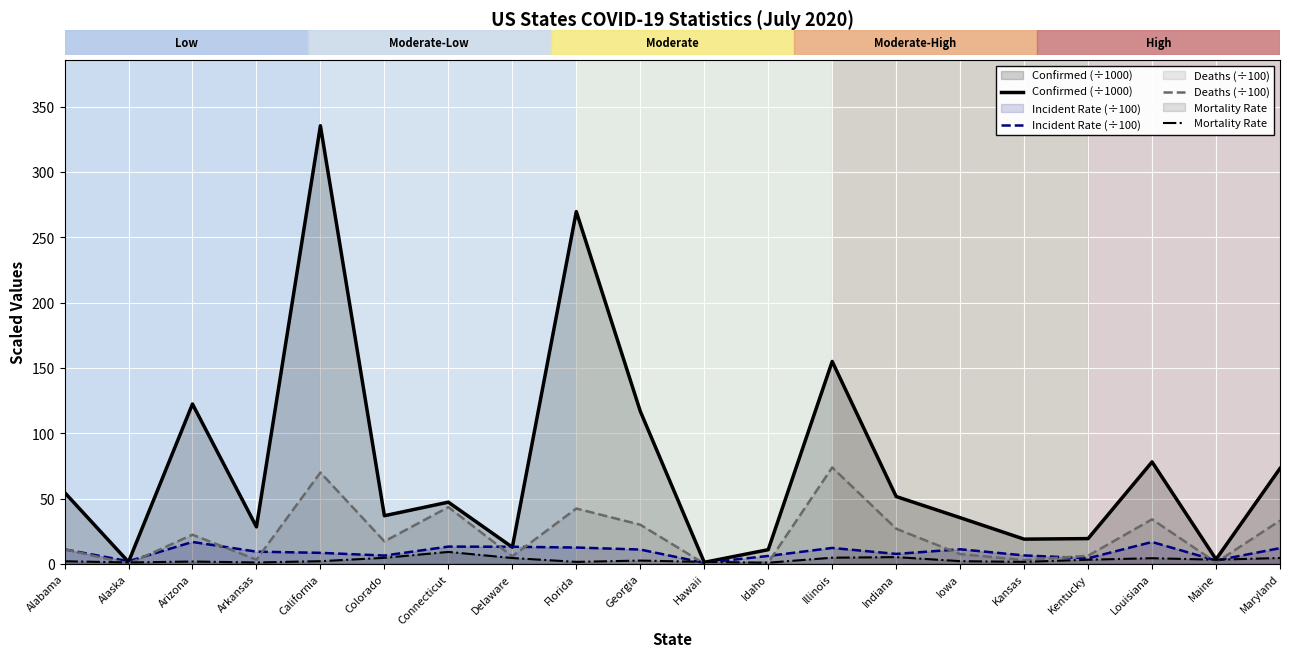

True or false: Confirmed (÷1000) and Deaths (÷100) cross at least once.

False